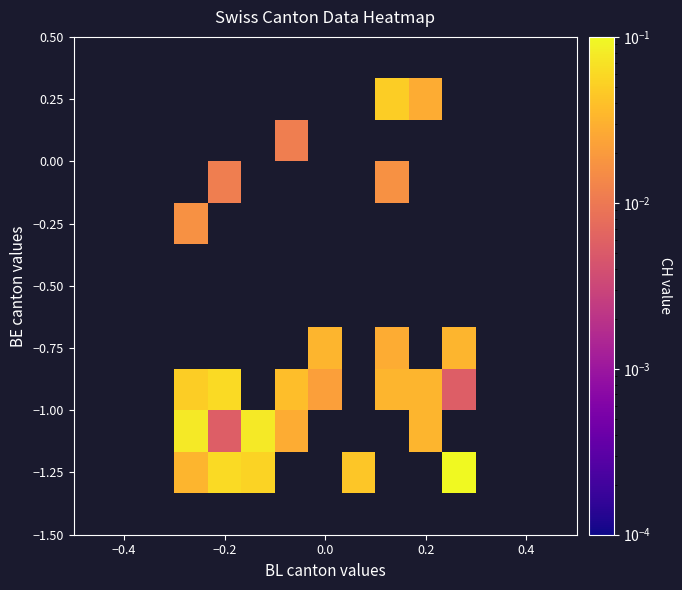

Count the number of categories in the chart.

15